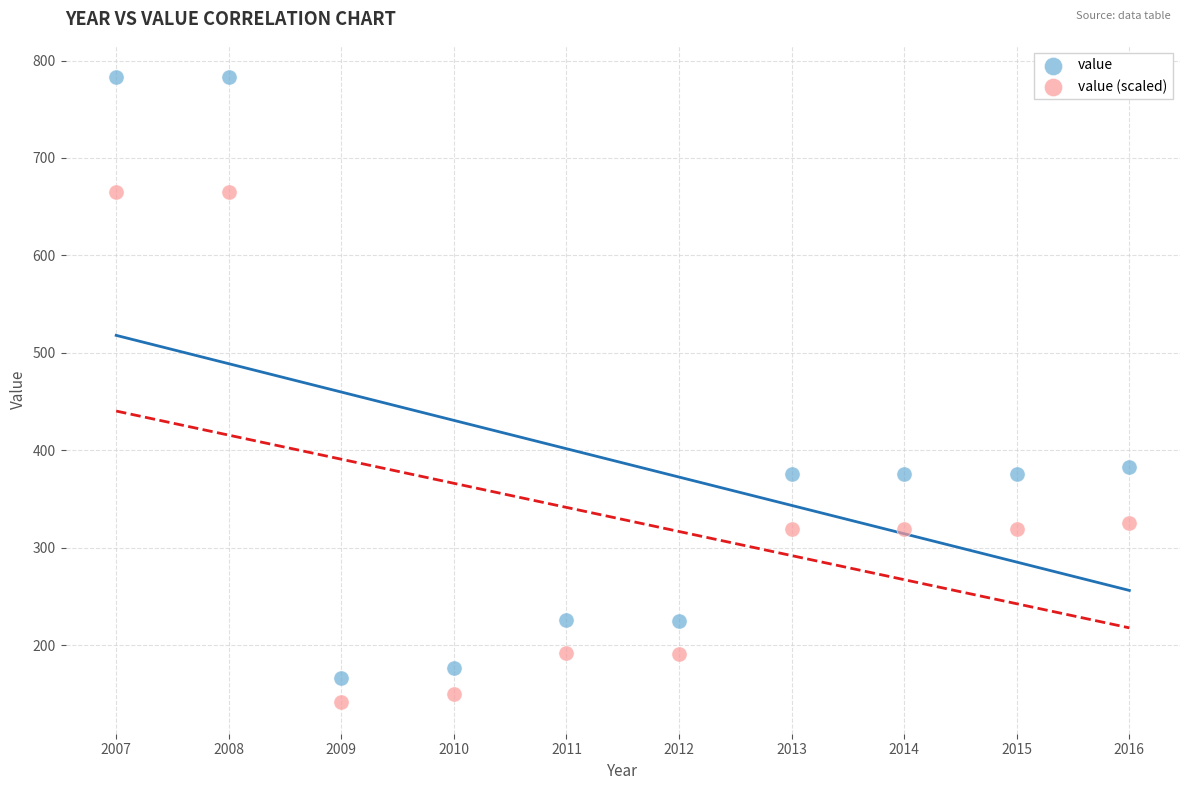

Across all data points, what is the range of Y values (max minus min)?

641.9